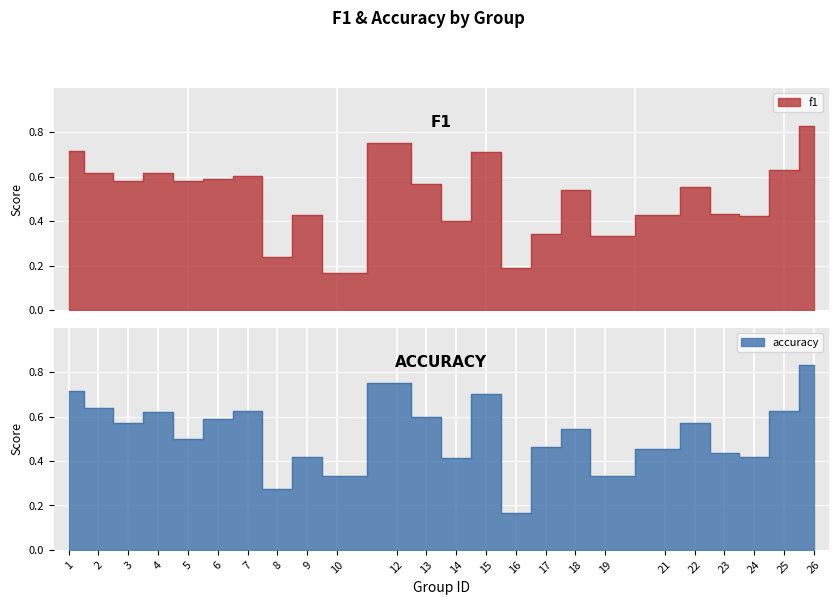

How many interior local valleys does the accuracy series have?

8